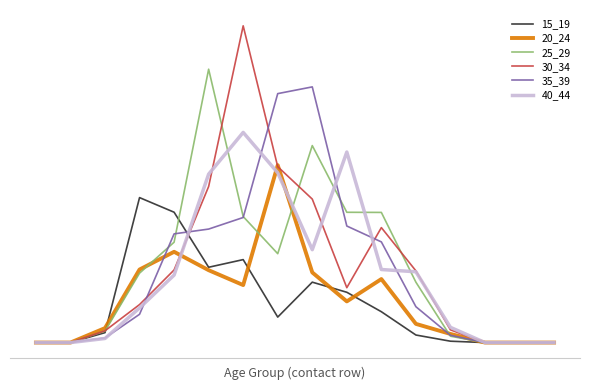

Rank the series by their maximum value, from lowest to highest.

15_19, 20_24, 40_44, 35_39, 25_29, 30_34